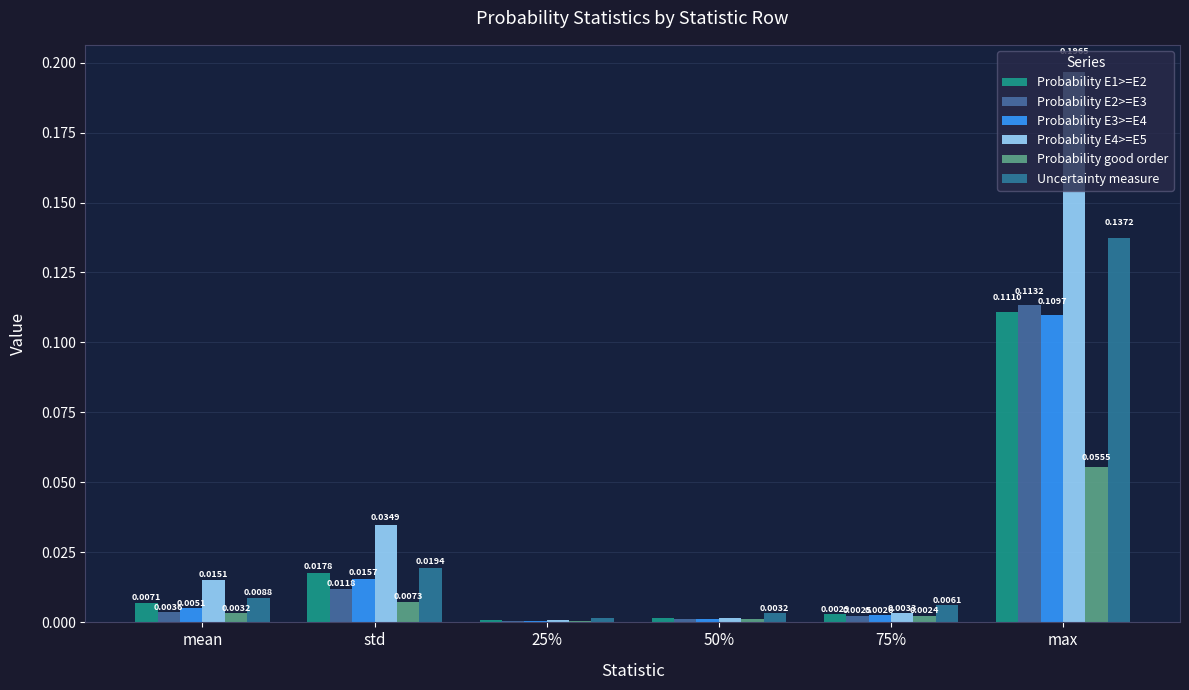

How many groups of bars are there?

6